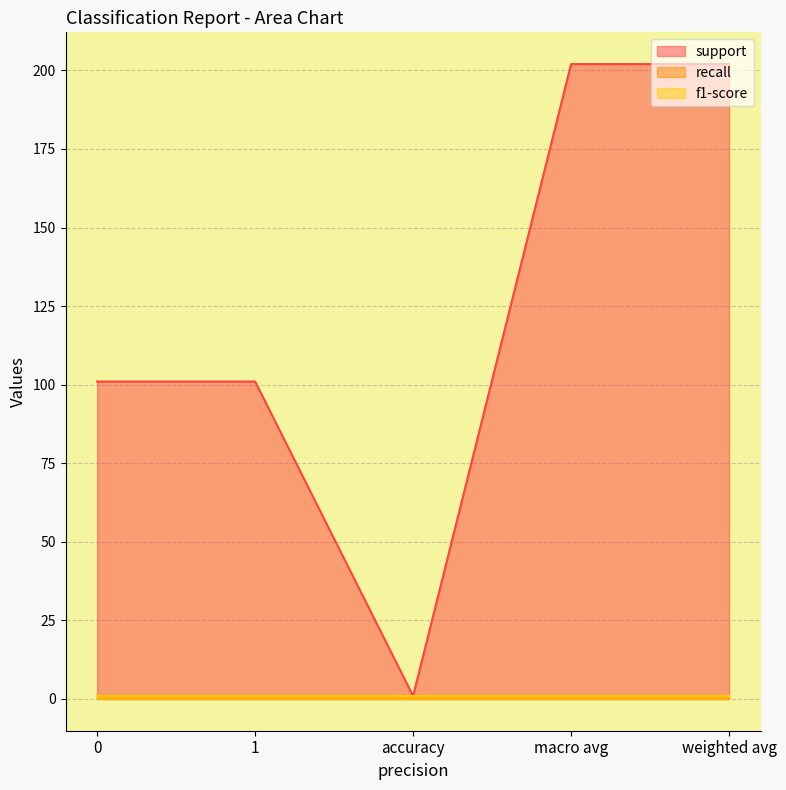

What is the total value across all series at accuracy?

2.8